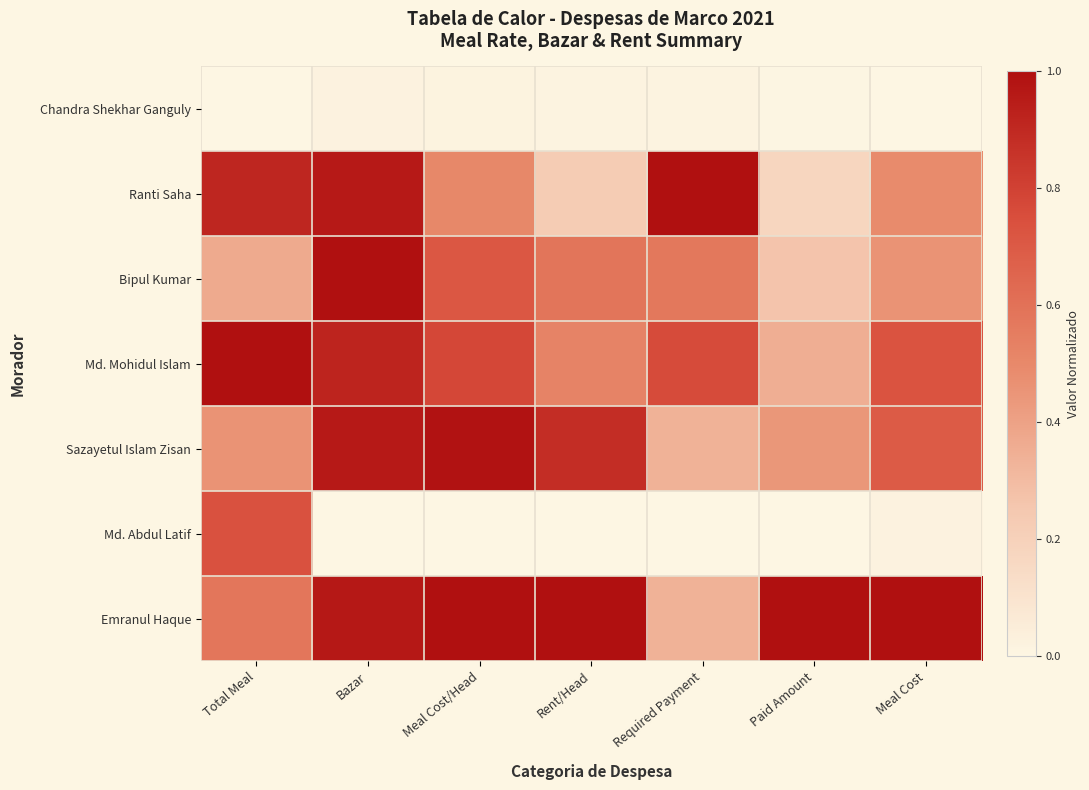

What is the spread (max minus min) of values at Rent/Head?

1.0